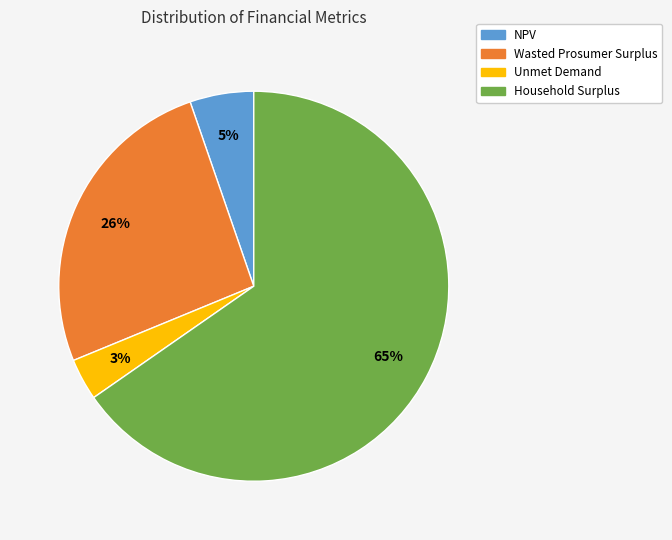

What is the largest slice in the pie chart?

Household Surplus